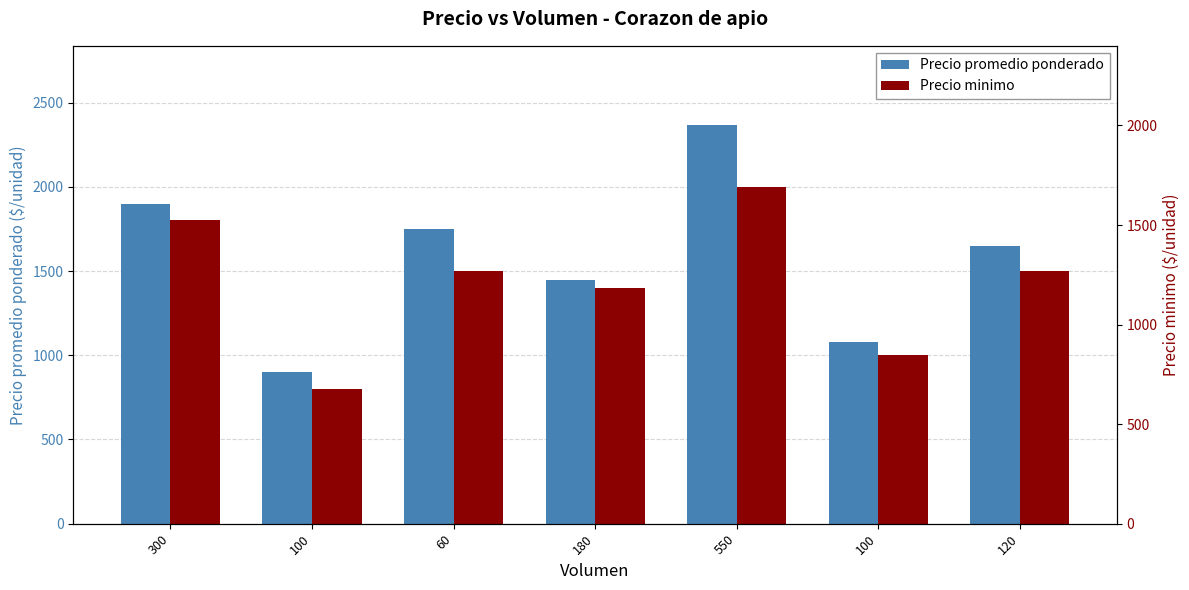

Reading left to right, what are all the values shown in this chart?

Precio promedio ponderado: 300=1900	100=900	60=1750	180=1444	550=2364	100=1080	120=1650
Precio minimo: 300=1800	100=800	60=1500	180=1400	550=2000	100=1000	120=1500